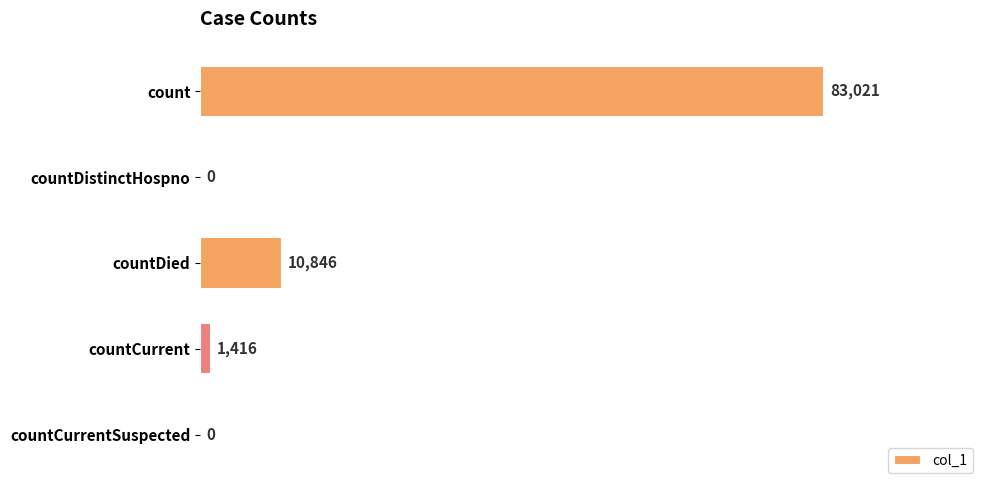

Count the number of categories in the chart.

5